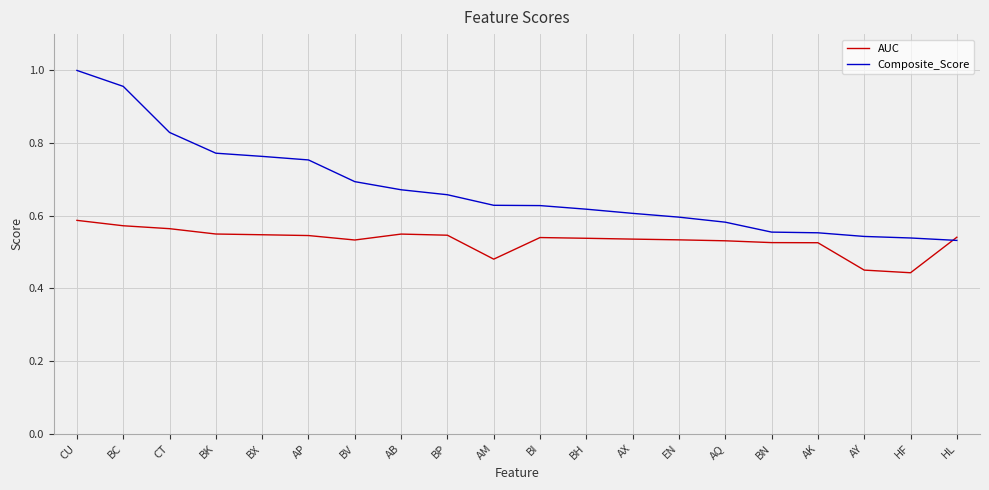

Rank the series at EN from highest to lowest value.

Composite_Score, AUC